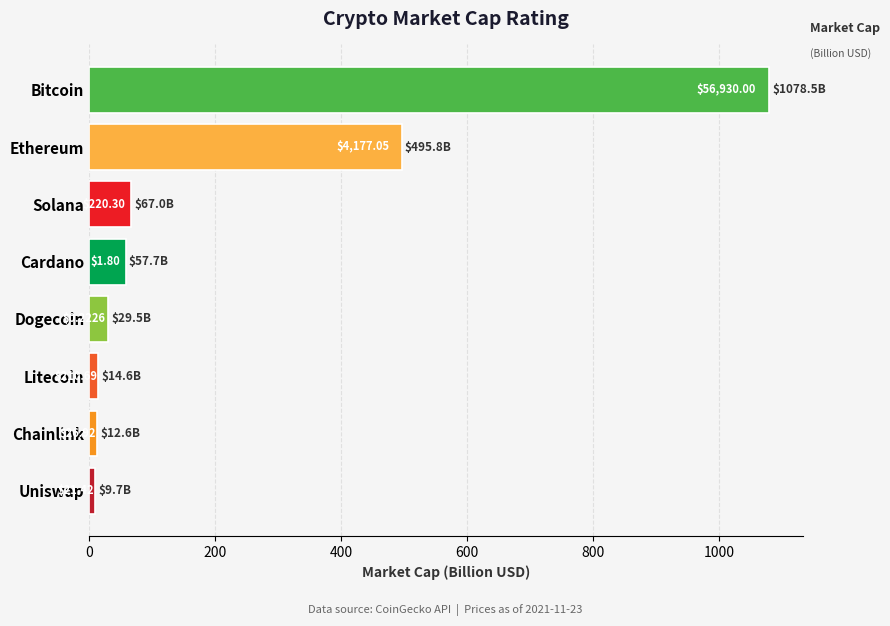

How many bars are there in total?

8